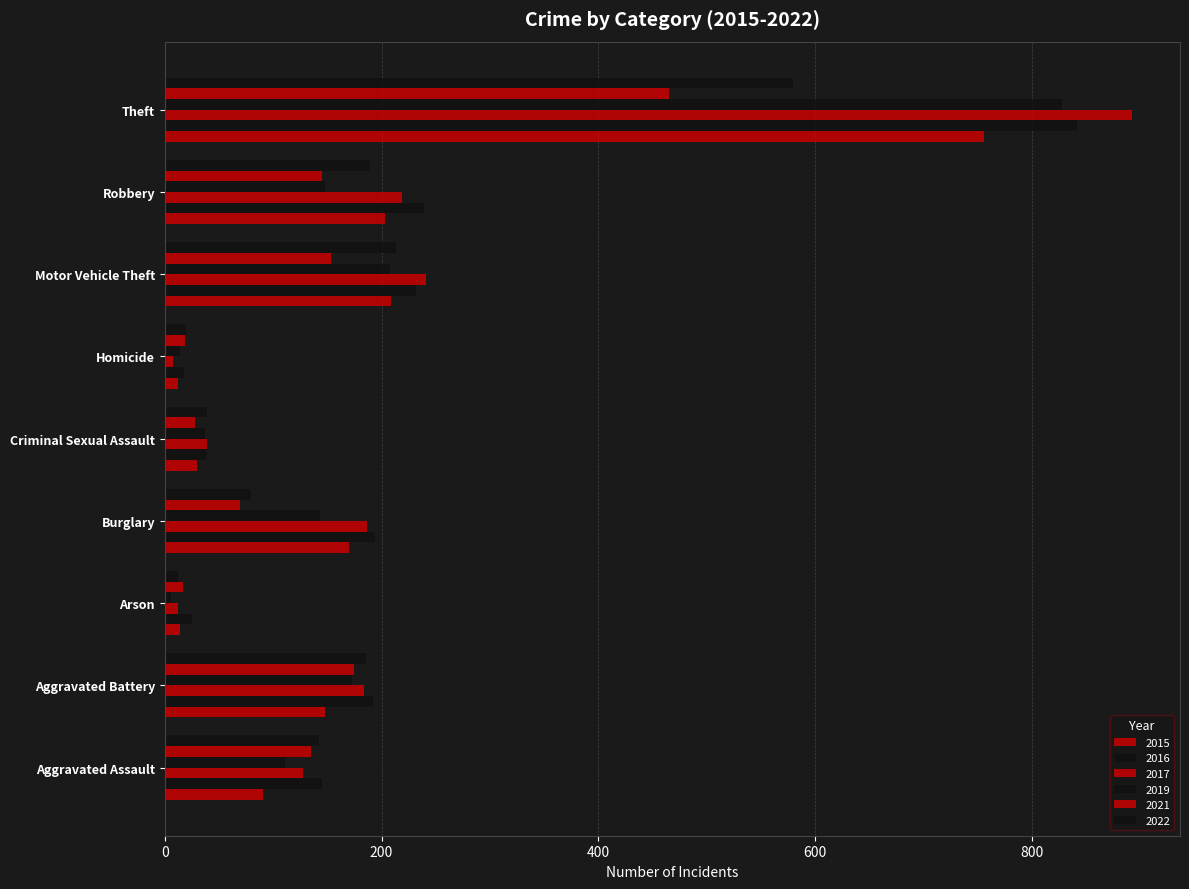

How many distinct data groups are displayed?

6